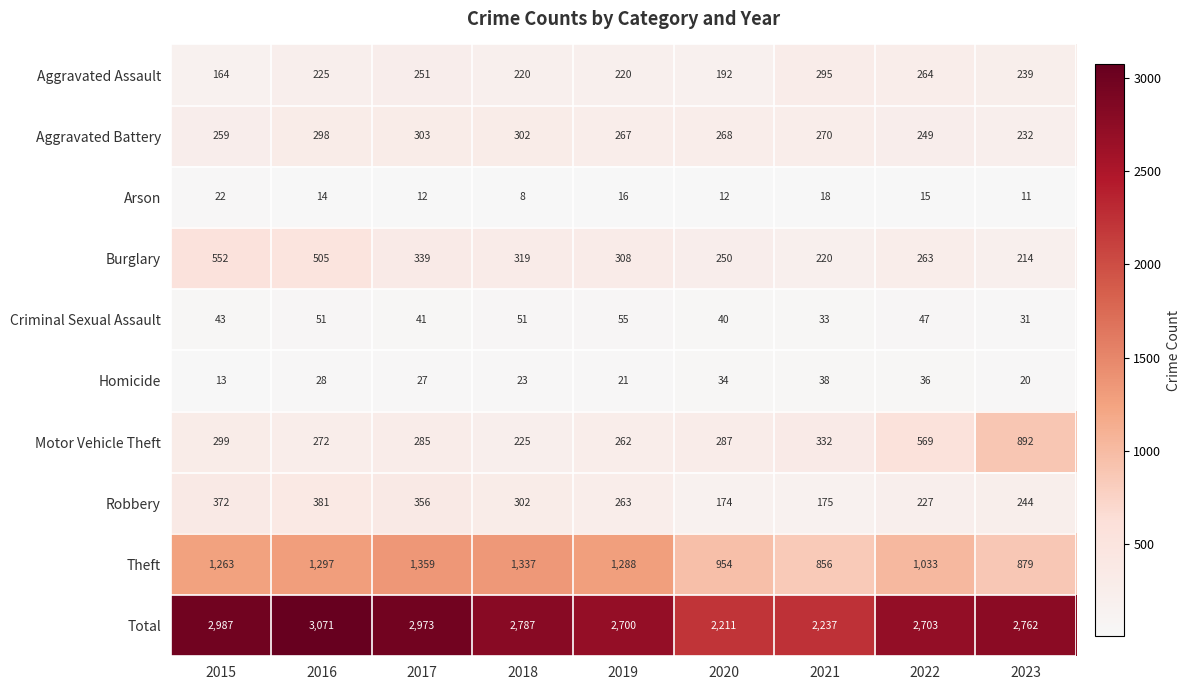

Which series has the widest spread of values?

Total